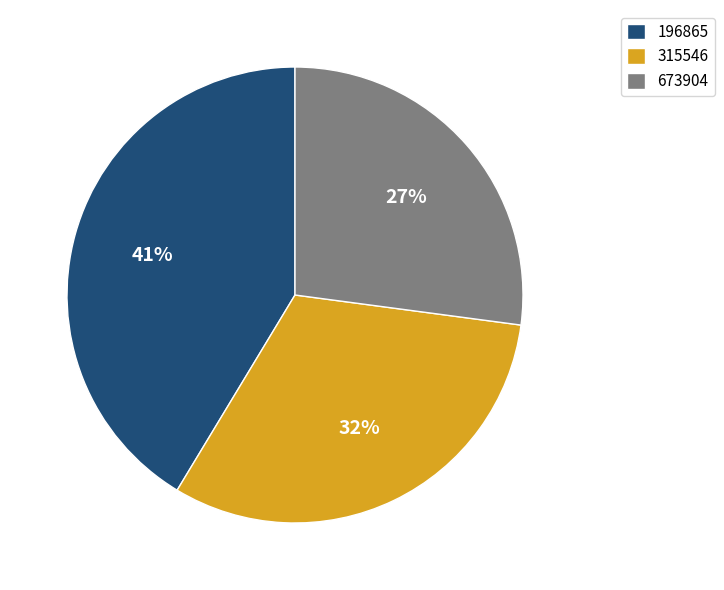

To the nearest percent, what is the average slice percentage?

33%